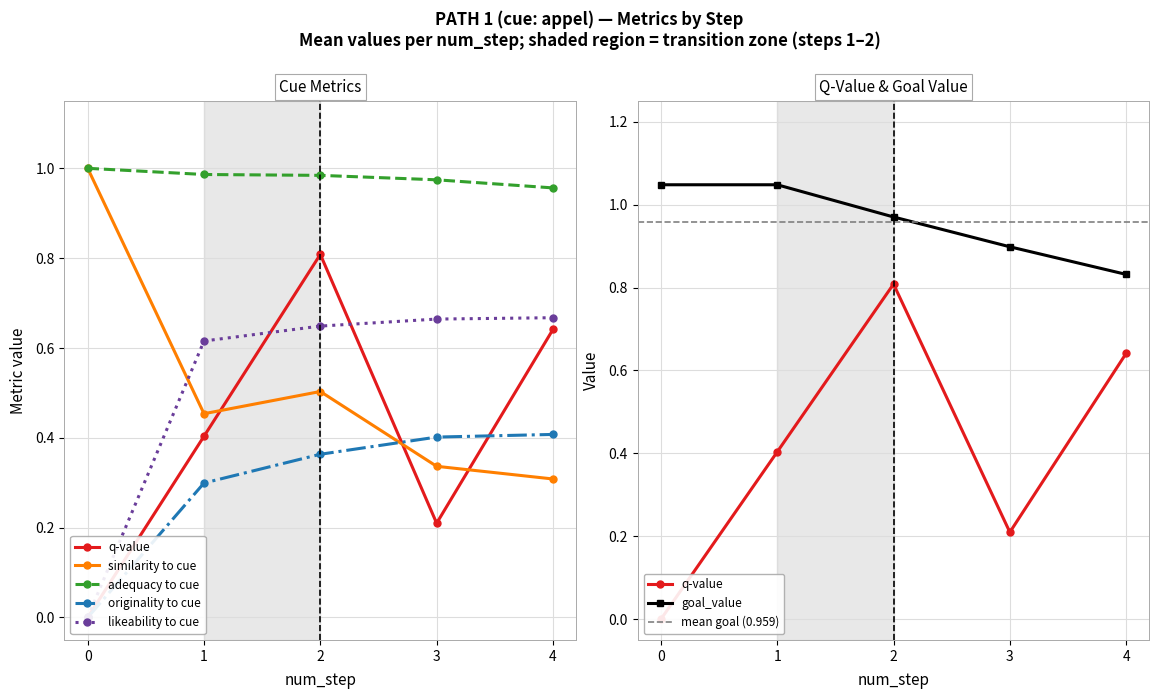

The similarity to cue series shows 0.4 at 4. True or false?

False